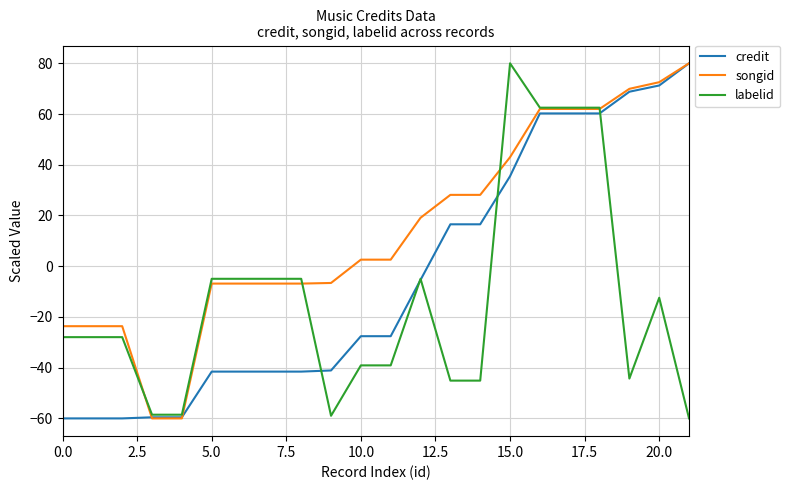

Rank the series by their average value, from highest to lowest.

songid, credit, labelid